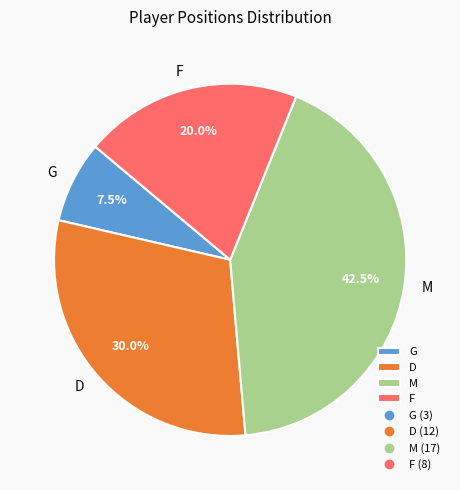

To the nearest percent, what is the difference between the largest and smallest slice percentages?

35%